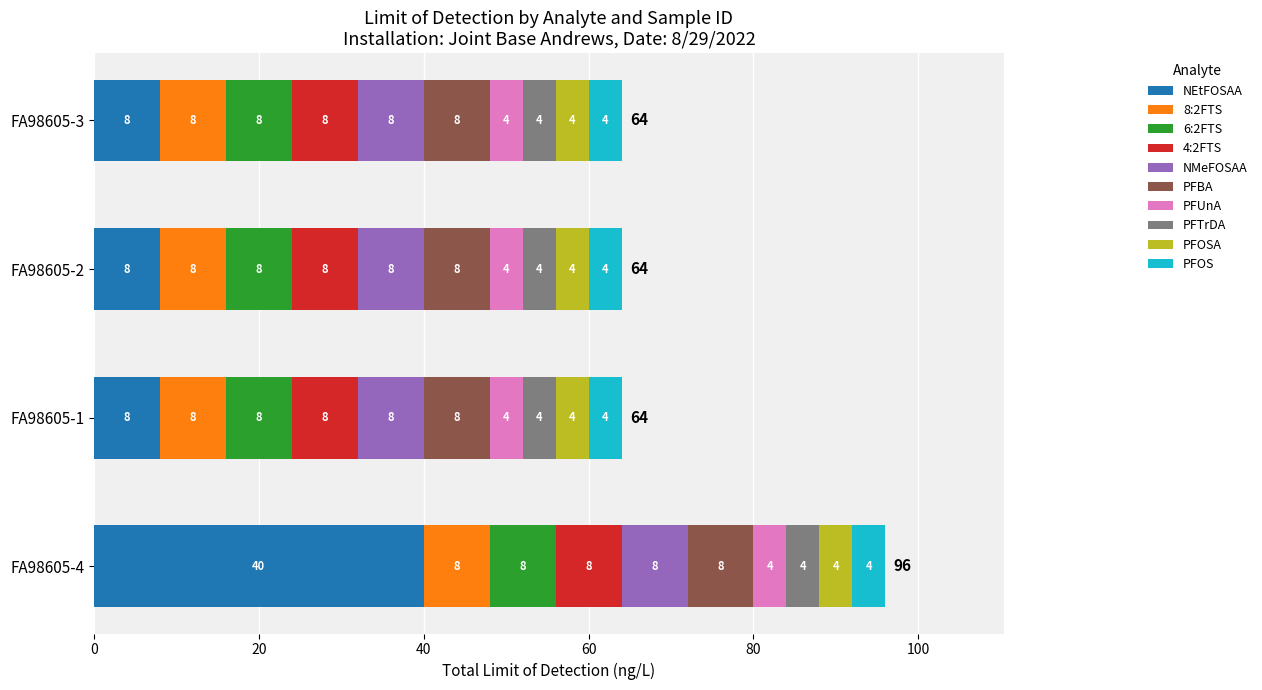

What is the maximum value for NEtFOSAA?

40